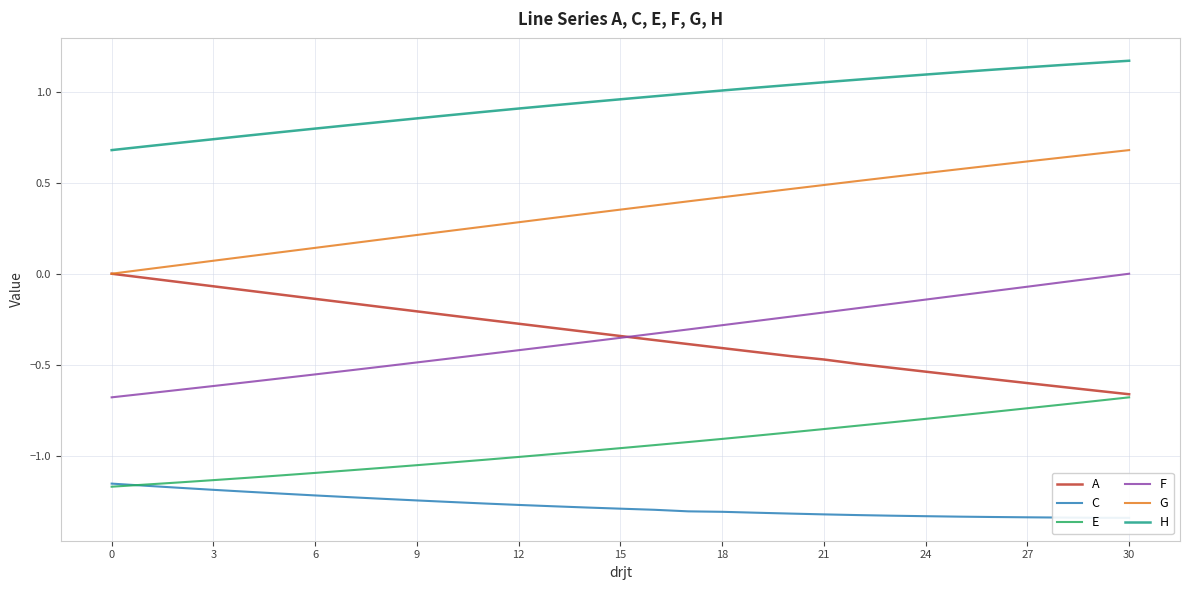

What is the difference between the maximum and second lowest values in the A series?

0.6